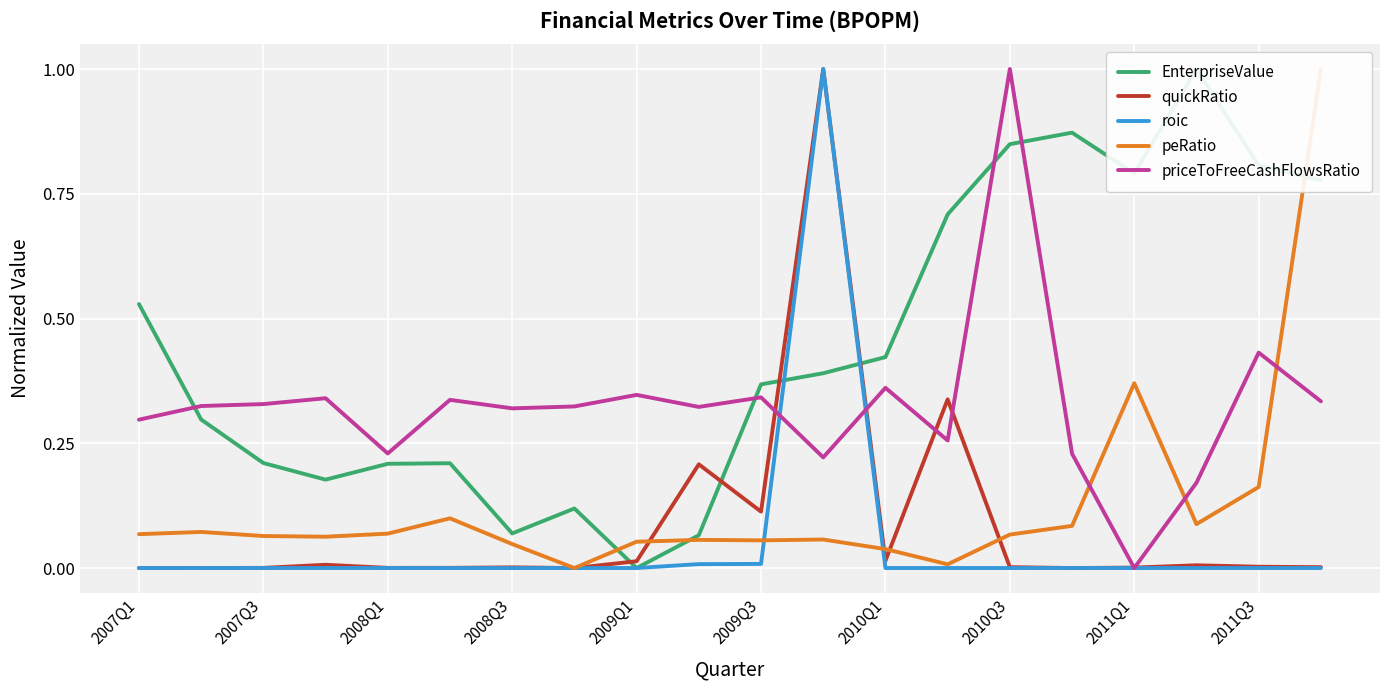

Which series has the largest range (max minus min)?

EnterpriseValue